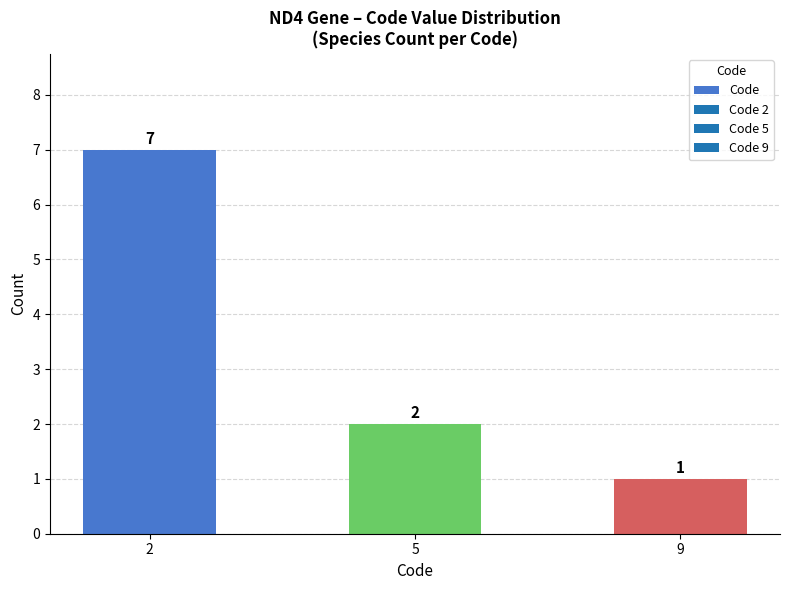

Where does the data first go above 2?

2